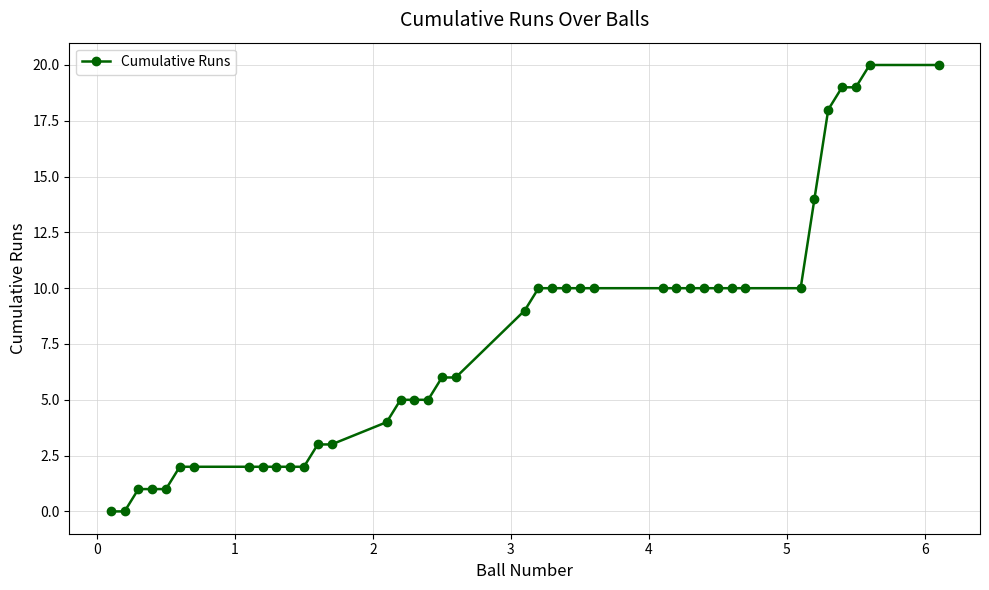

What is the difference between the maximum and second lowest values?

20